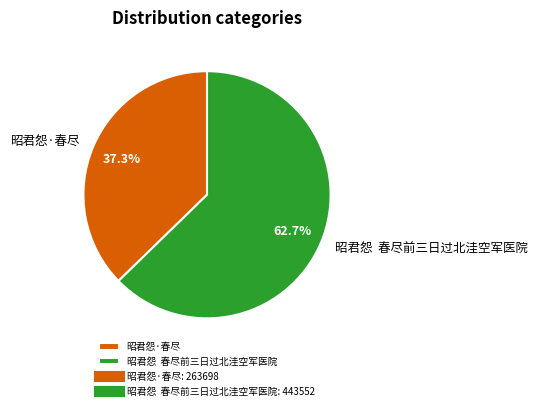

Which category accounts for the majority?

昭君怨 春尽前三日过北洼空军医院